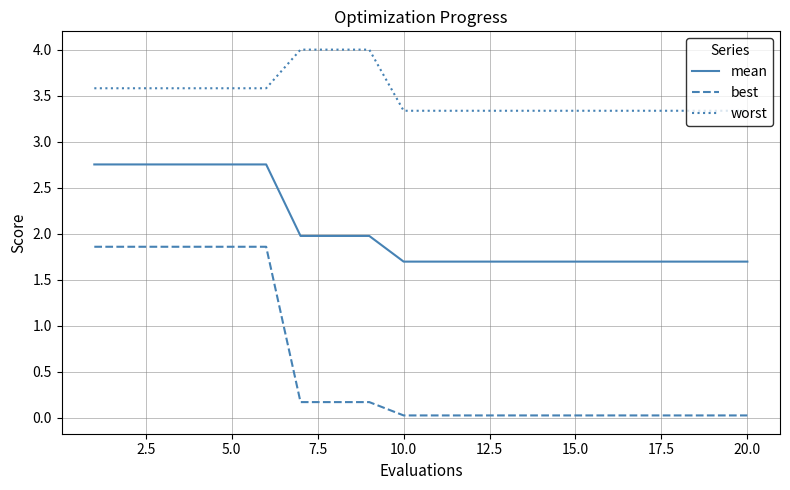

What is the highest value of the worst series?

4.0